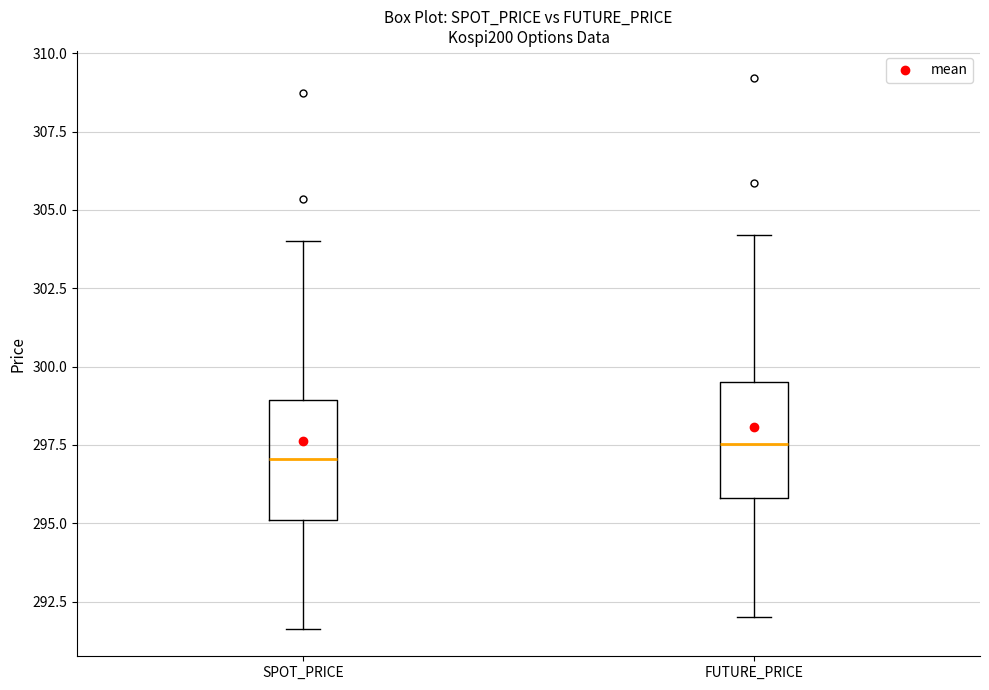

Reading left to right, transcribe this box plot: for each box, give where its median line is, the range the box spans, and where its two whiskers end, as read against the y-axis. The values are not printed on the chart, so give them approximately, as read against the axis.

SPOT_PRICE: median 297.0, box 295.0 to 299.0, whiskers 291.5 to 304.0
FUTURE_PRICE: median 297.5, box 296.0 to 299.5, whiskers 292.0 to 304.0